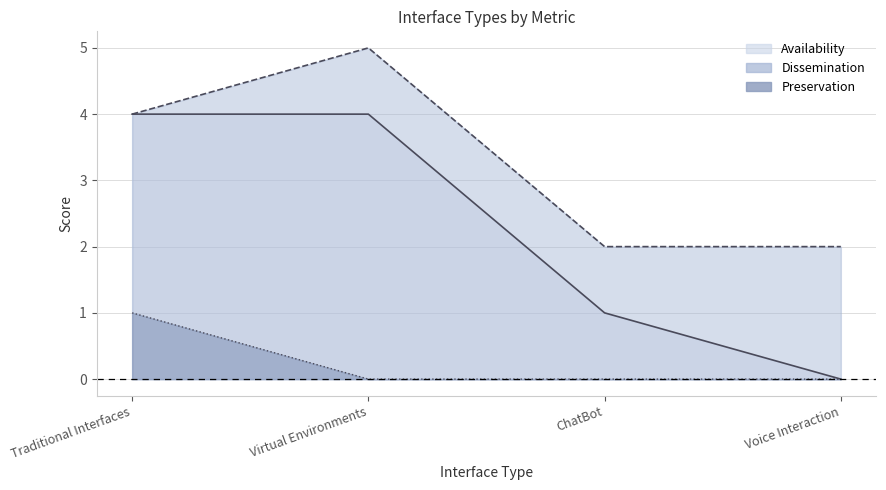

Reading left to right, list all the values displayed in this chart.

Availability: Traditional Interfaces=4	Virtual Environments=4	ChatBot=1	Voice Interaction=0
Dissemination: Traditional Interfaces=4	Virtual Environments=5	ChatBot=2	Voice Interaction=2
Preservation: Traditional Interfaces=1	Virtual Environments=0	ChatBot=0	Voice Interaction=0